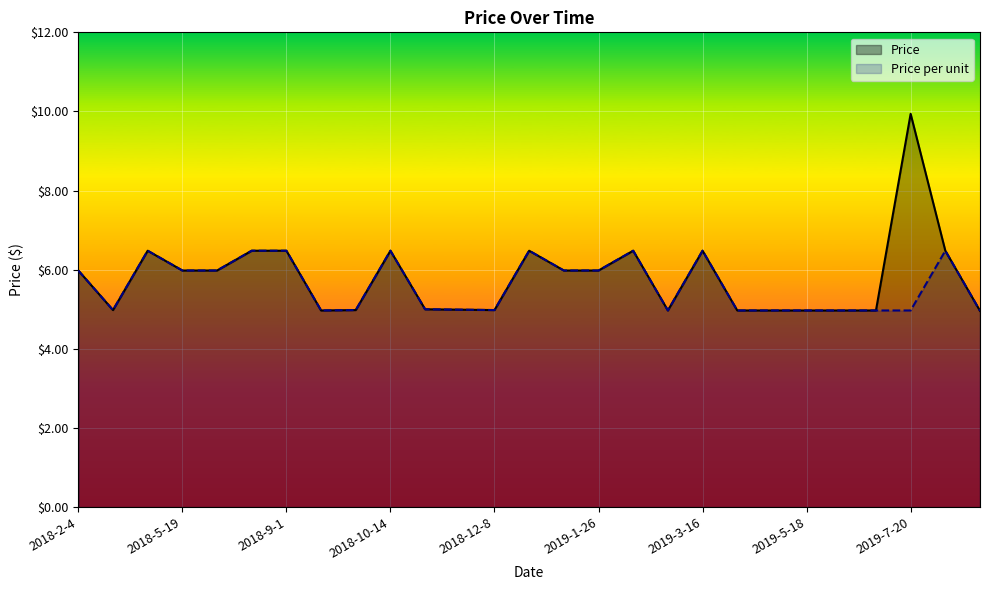

Which series has the largest total across all categories?

Price